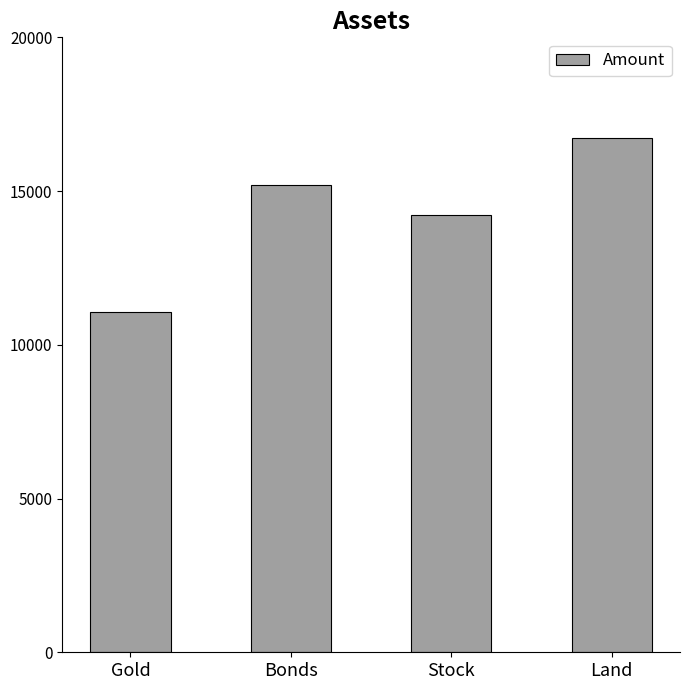

Reading left to right, list all the values displayed in this chart.

Gold=11052	Bonds=15210	Stock=14236	Land=16716